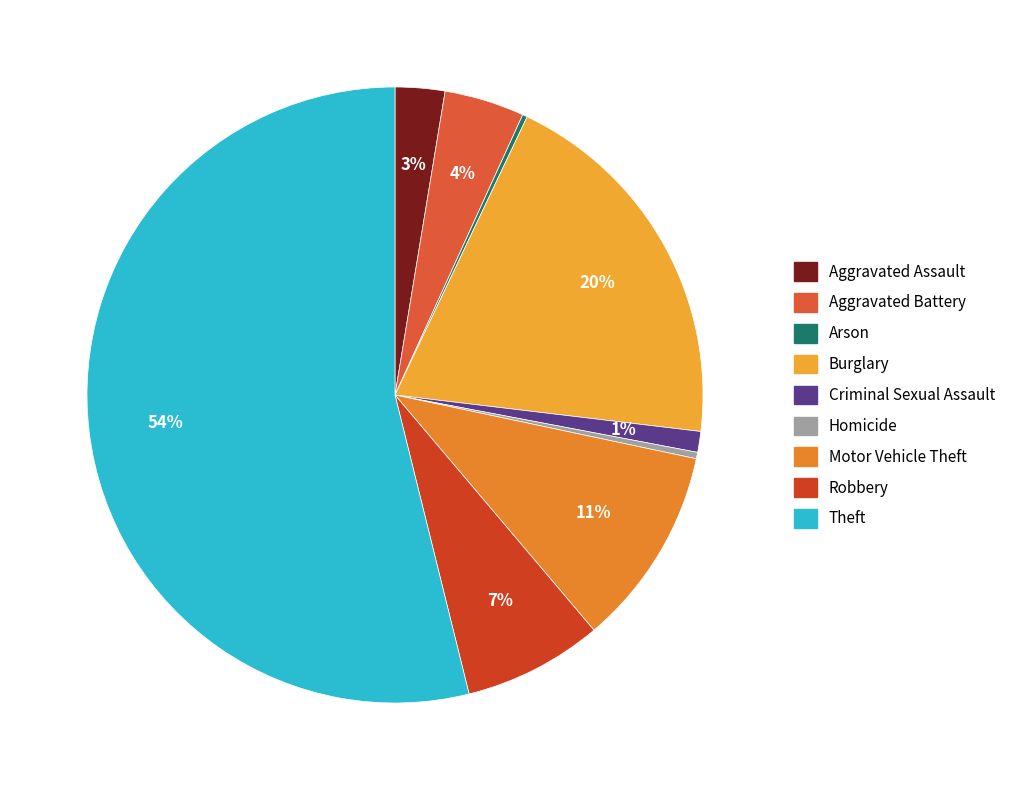

Which category has the biggest portion of the pie?

Theft